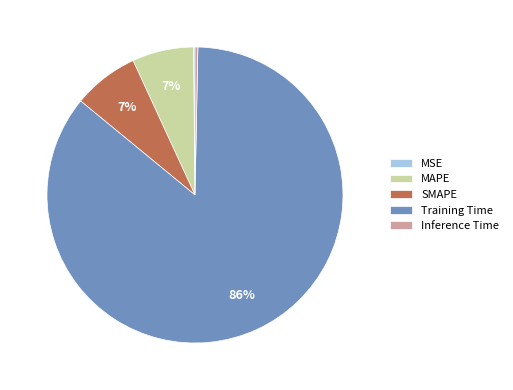

To the nearest percent, what portion does SMAPE represent?

7%